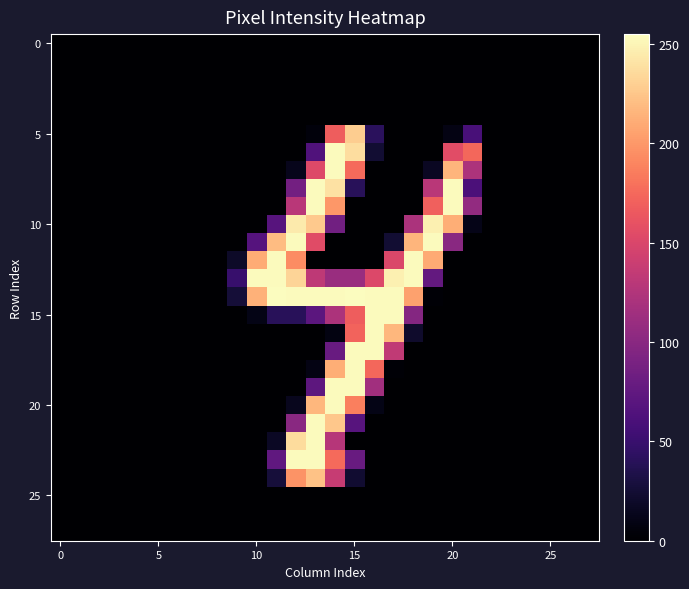

How many categories are shown in the chart?

28